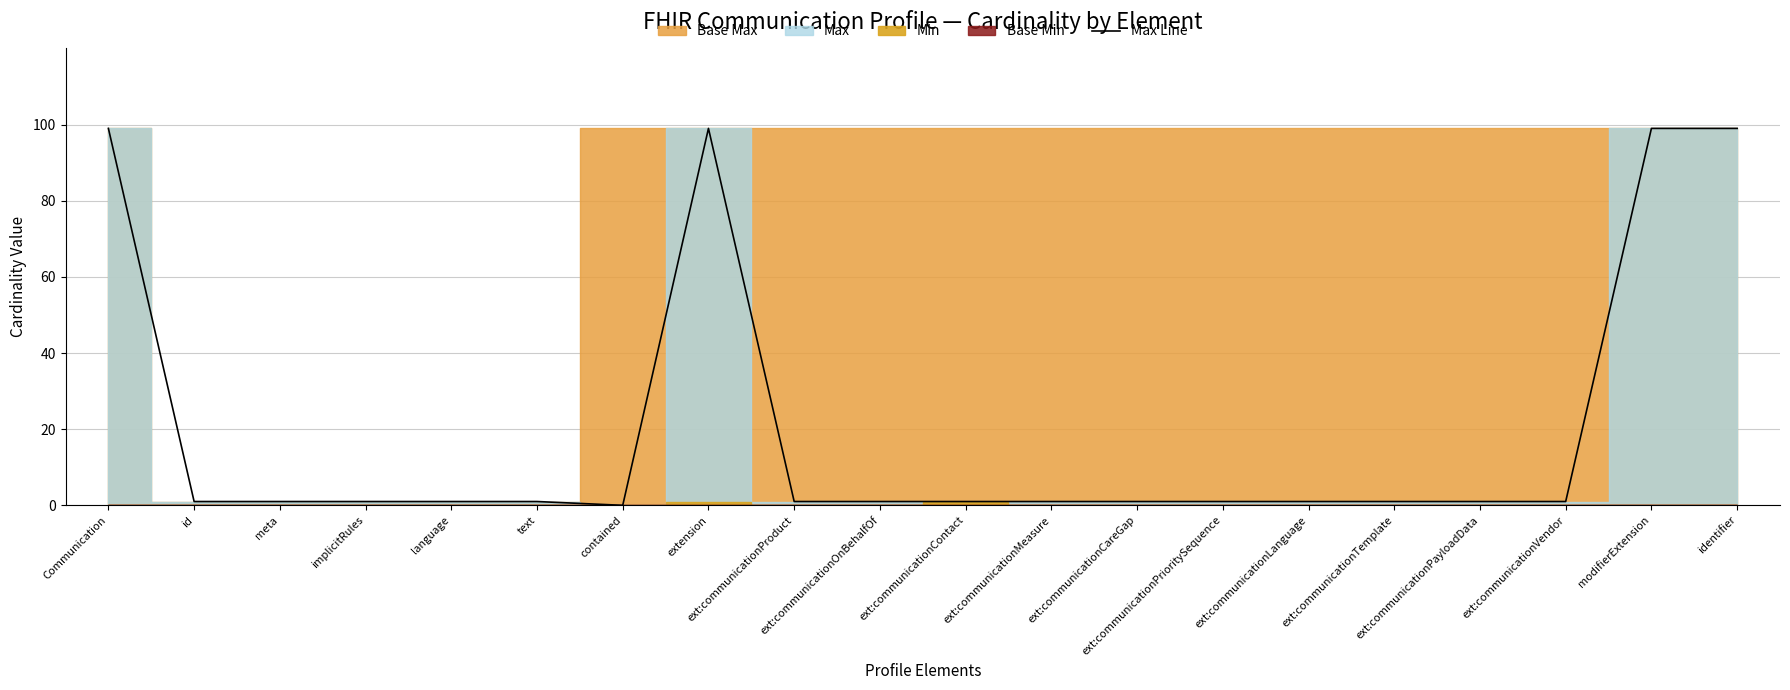

List the labels in order of value, largest first.

Communication, extension, modifierExtension, identifier, id, meta, implicitRules, language, text, ext:communicationProduct, ext:communicationOnBehalfOf, ext:communicationContact, ext:communicationMeasure, ext:communicationCareGap, ext:communicationPrioritySequence, ext:communicationLanguage, ext:communicationTemplate, ext:communicationPayloadData, ext:communicationVendor, contained